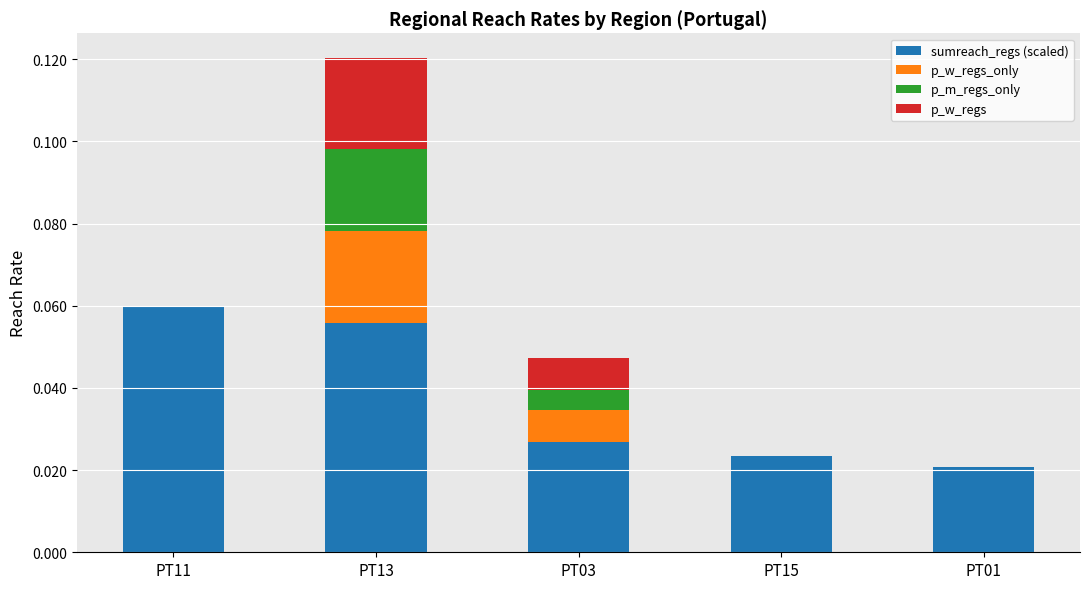

At which category is the sum across all series the highest?

PT13